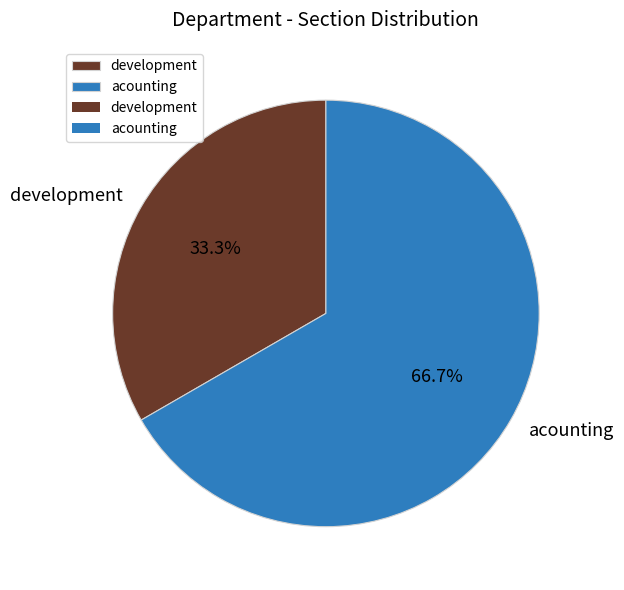

Approximately how many times larger is the value at acounting compared to development?

2.0